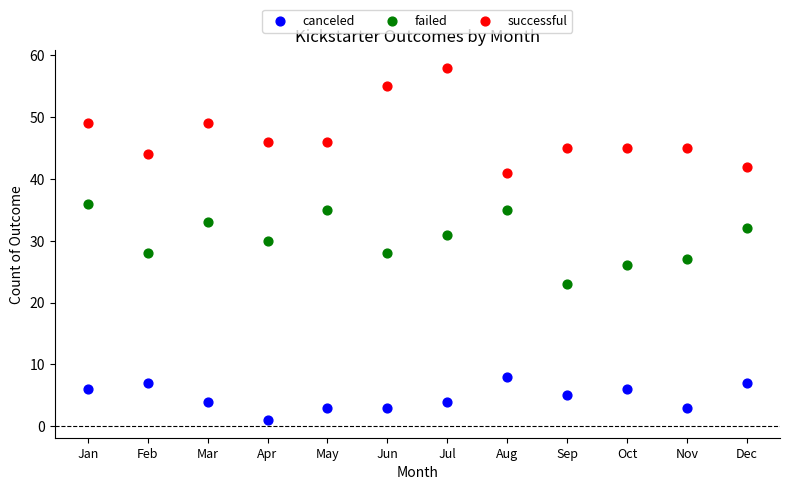

What are all the series names shown in the legend?

canceled, failed, successful